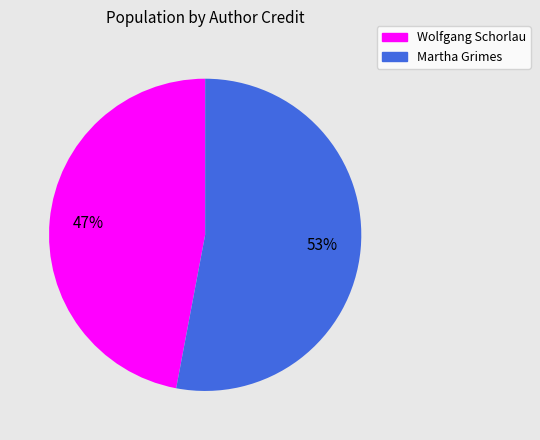

Does Wolfgang Schorlau represent more than half of the total?

No